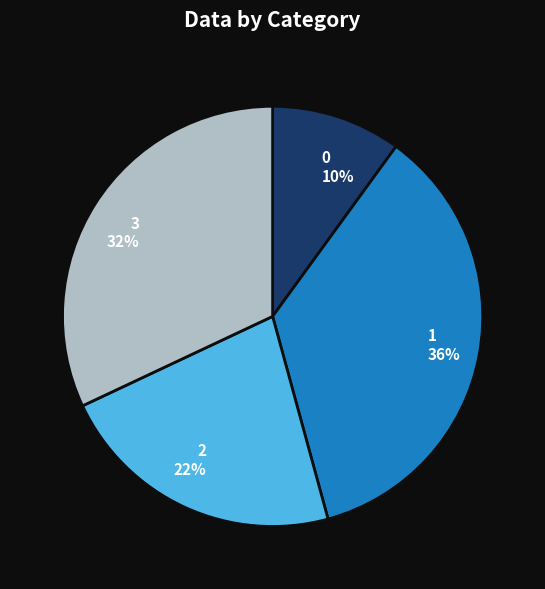

Between 0 and 1, which is larger?

1